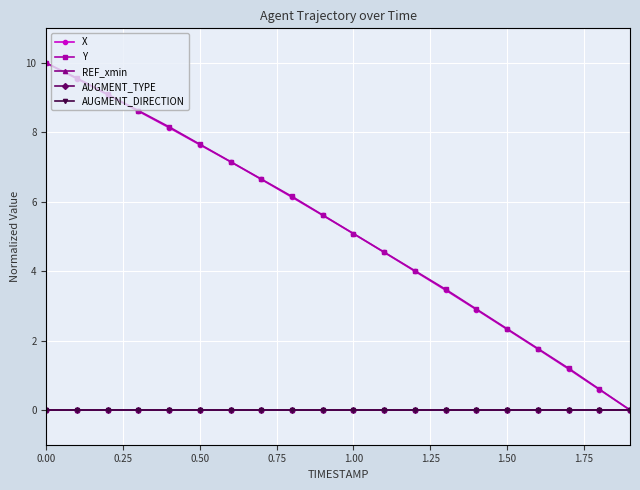

Is this an area chart (filled region under the line)?

No